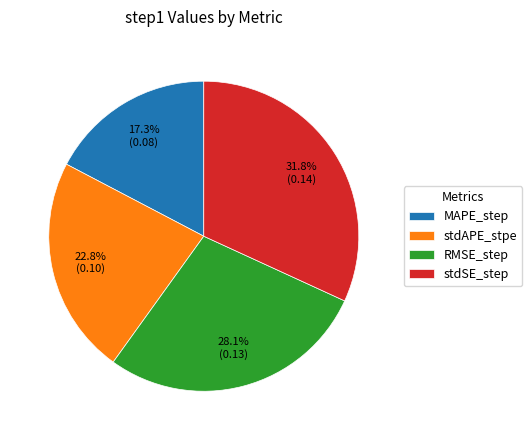

Is it true that RMSE_step is 16% of the pie?

False